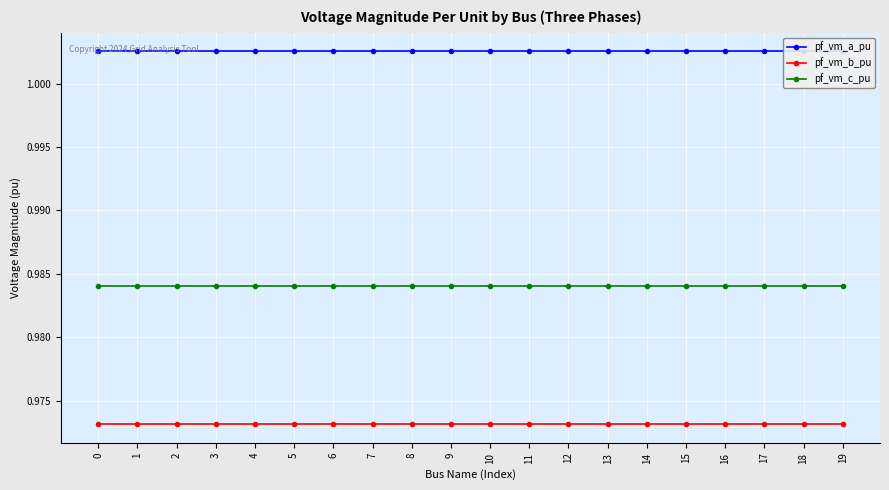

True or false: pf_vm_a_pu and pf_vm_c_pu cross at least once.

False